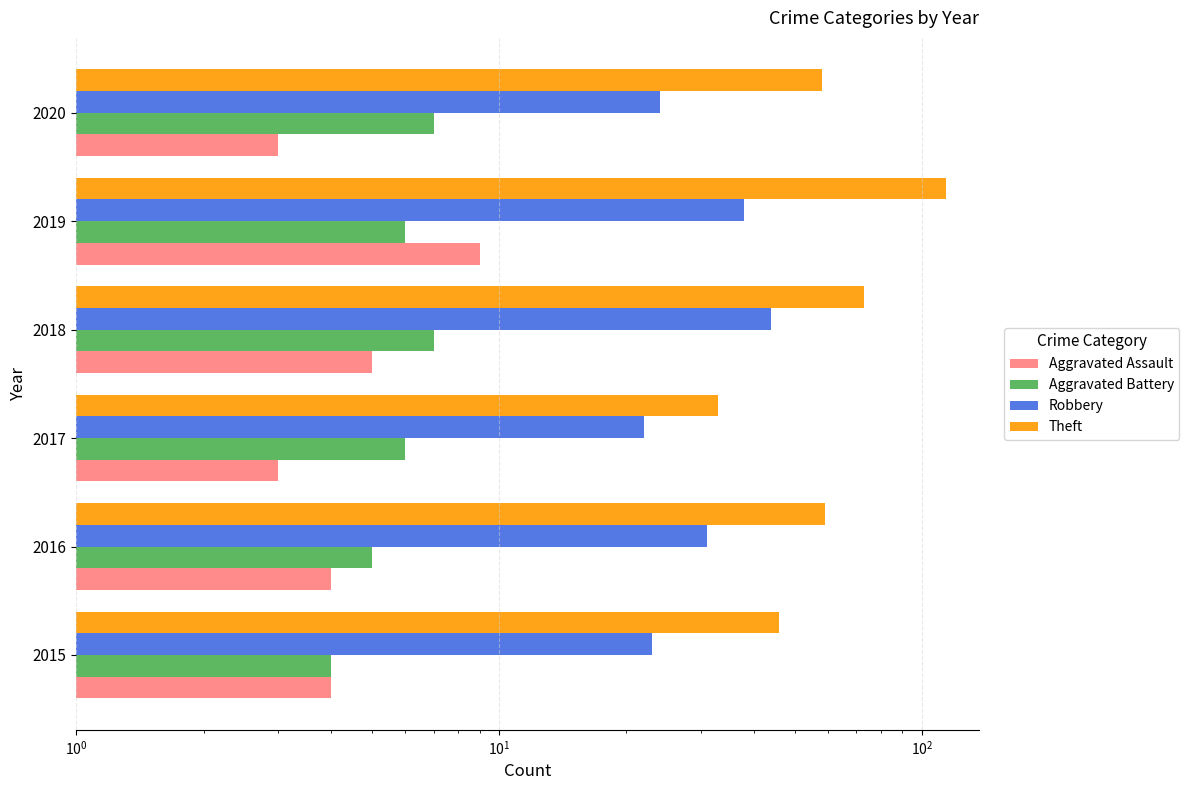

What is the difference between the second highest and second lowest values in the Aggravated Battery series?

2